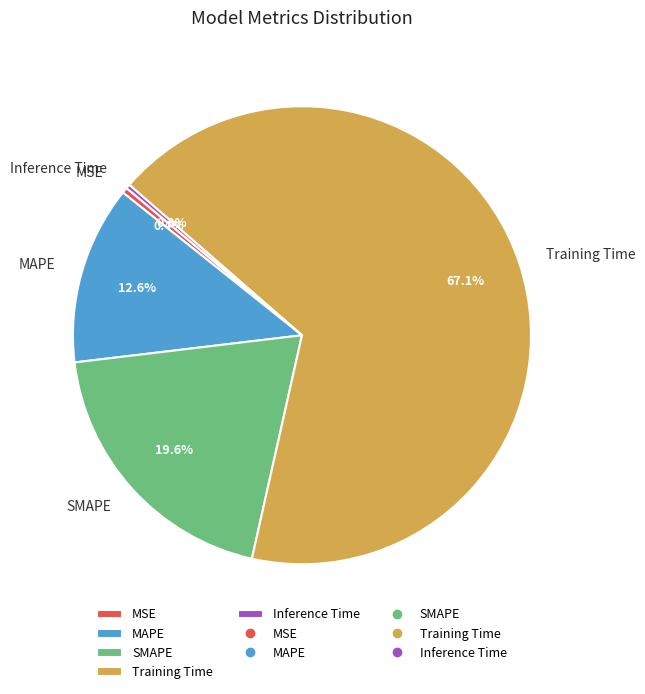

The Training Time slice represents 75% of the pie. True or false?

False